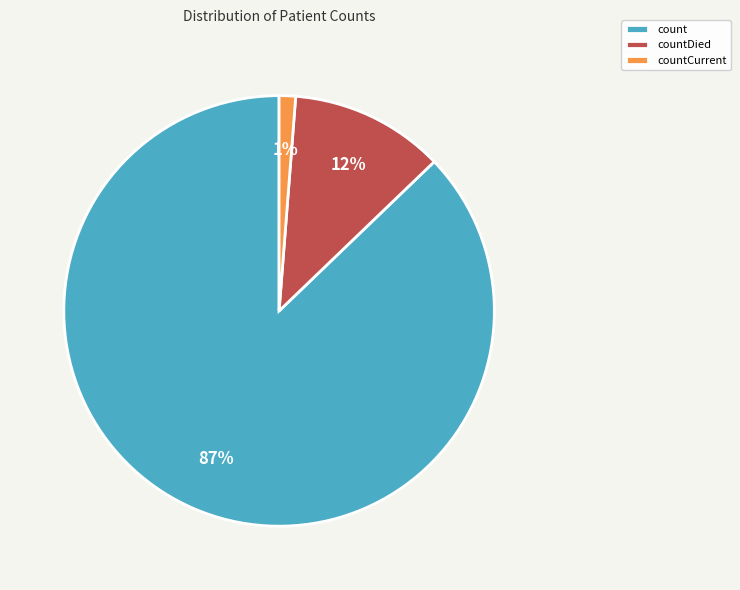

What is the largest slice in the pie chart?

count